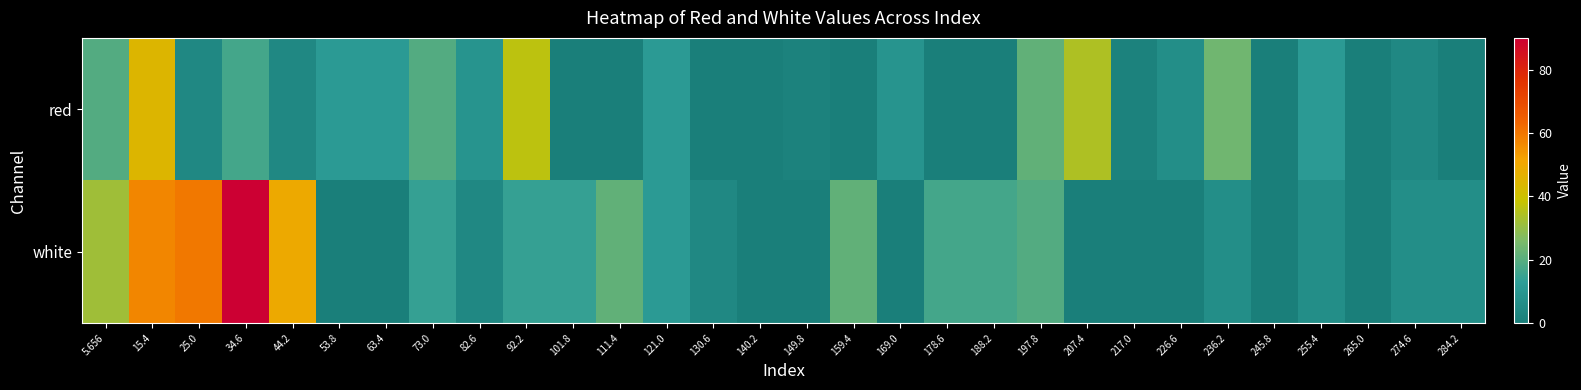

At how many categories does at least one series exceed 11?

19